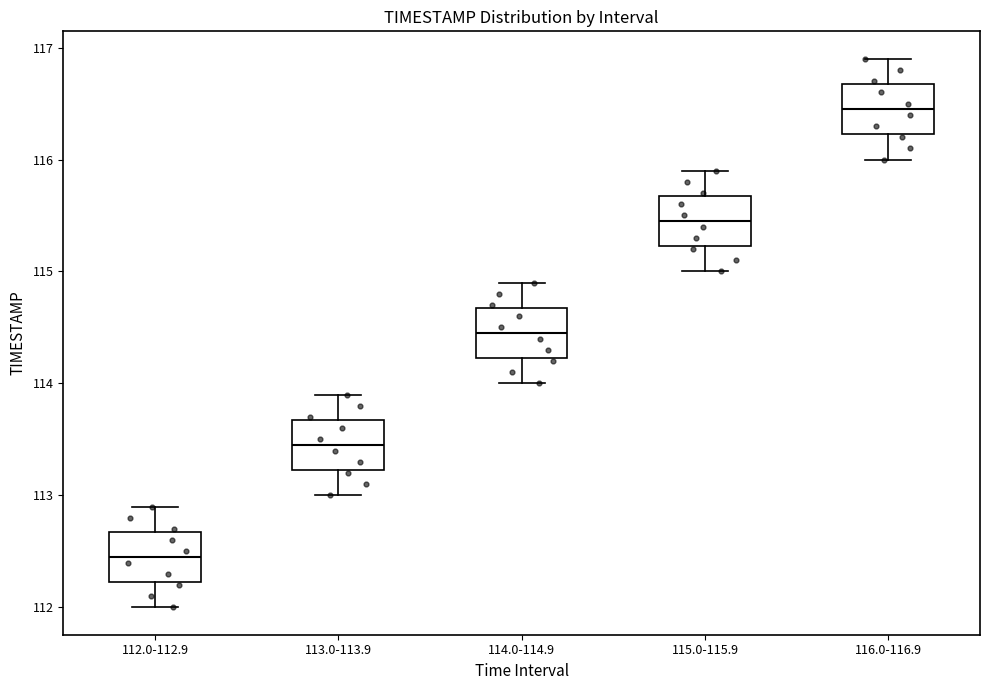

Which box's median line is the highest?

116.0-116.9